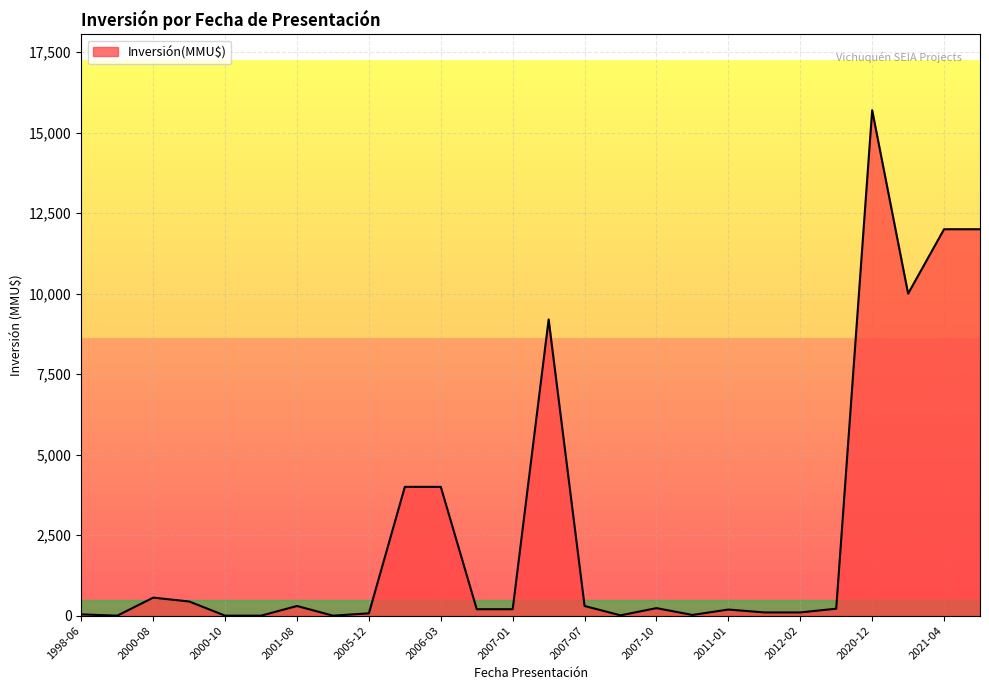

What is the difference between the maximum and minimum values?

15695